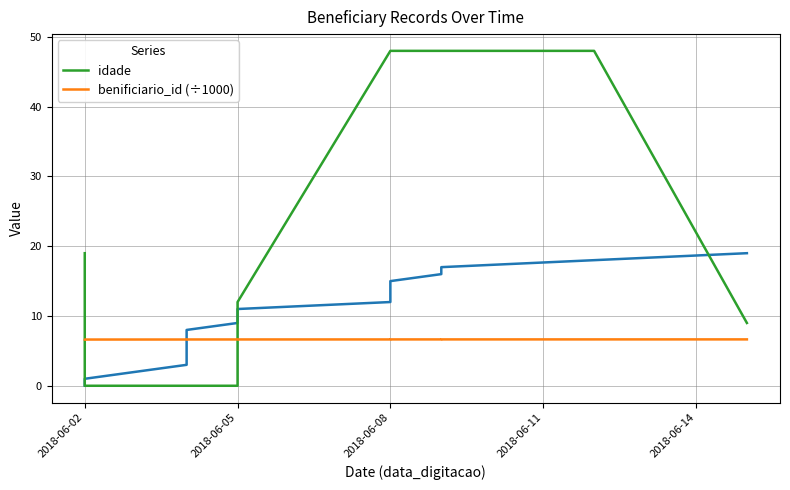

What is the value of the benificiario_id (÷1000) point at the 19th from the left?

6.6